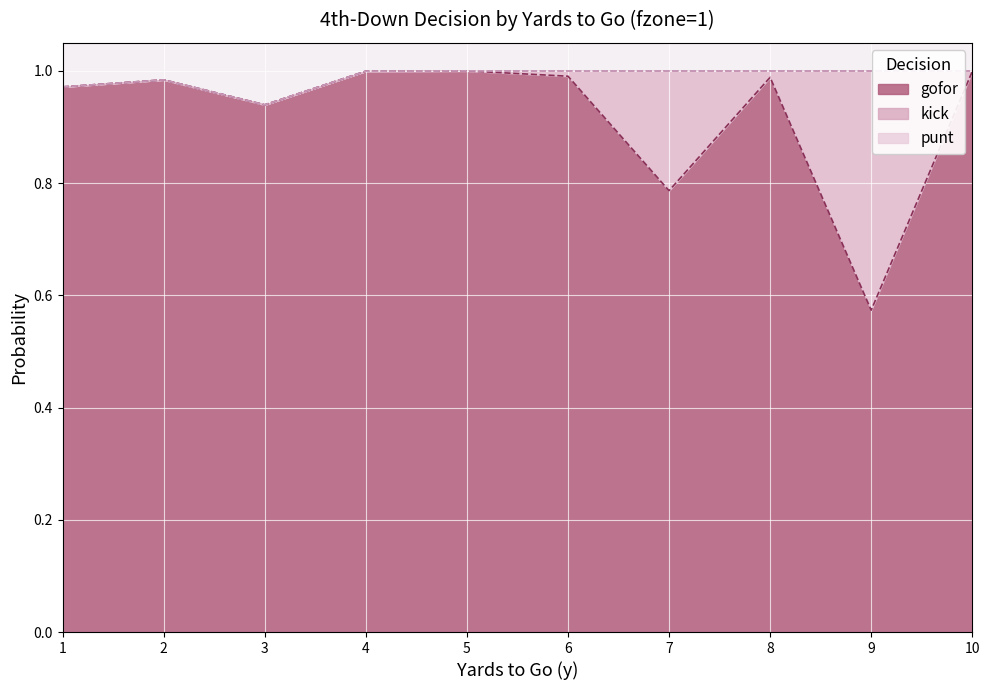

What is the smallest value displayed?

0.6